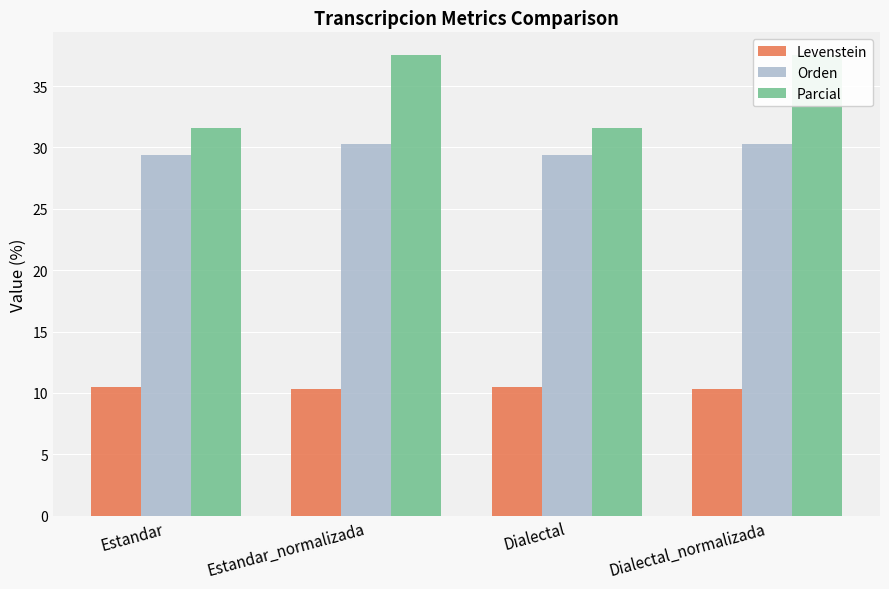

How many values in the Orden series are below 30?

2